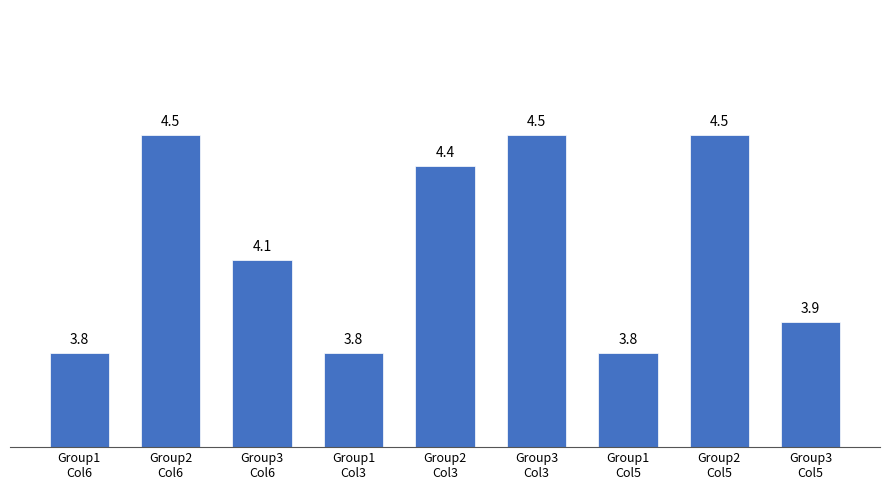

Reading left to right, list all the values displayed in this chart.

3.8	4.5	4.1	3.8	4.4	4.5	3.8	4.5	3.9